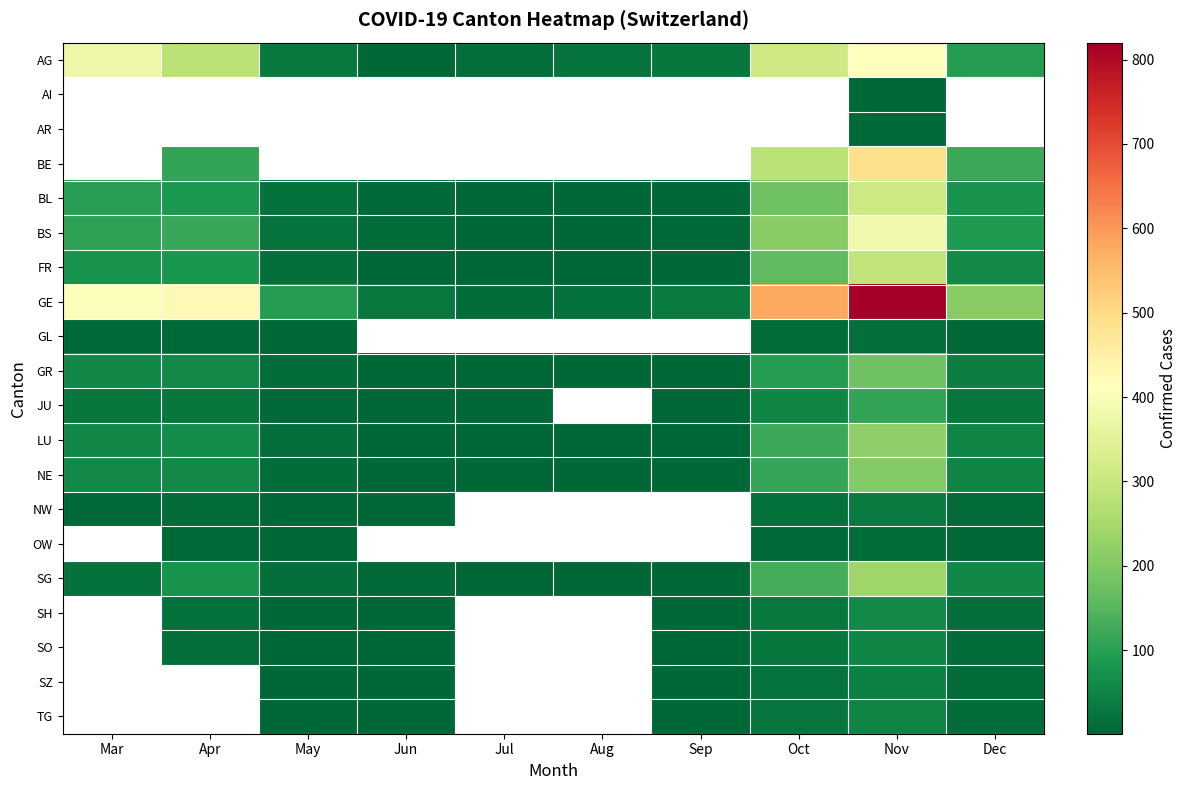

At Dec, list the series in order from smallest to largest.

AG, AI, AR, OW, GL, NW, SZ, TG, SO, SH, JU, GR, NE, LU, SG, FR, BL, BS, BE, GE